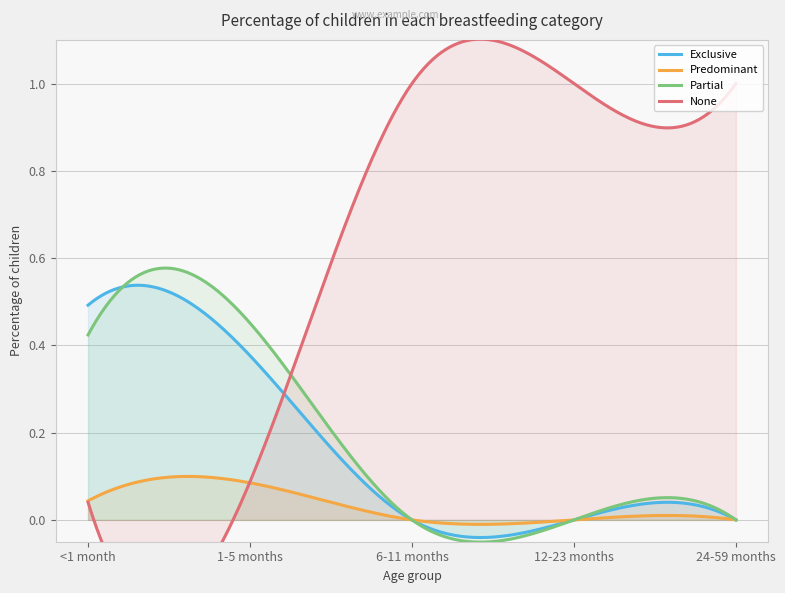

Reading right to left, transcribe all the data shown in this chart.

Exclusive: 0.0	0.0	0.0	0.4	0.5
Predominant: 0.0	0.0	0.0	0.1	0.0
Partial: 0.0	0.0	0.0	0.5	0.4
None: 1.0	1.0	1.0	0.1	0.0